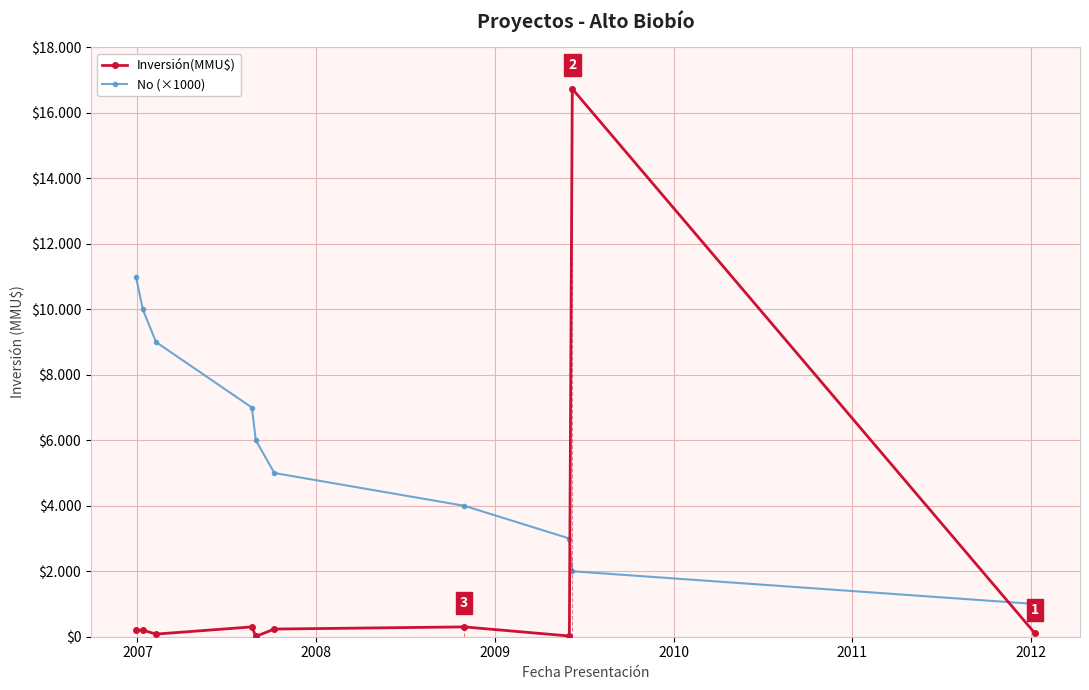

At which label is Inversión(MMU$) closest to 8373?

2009